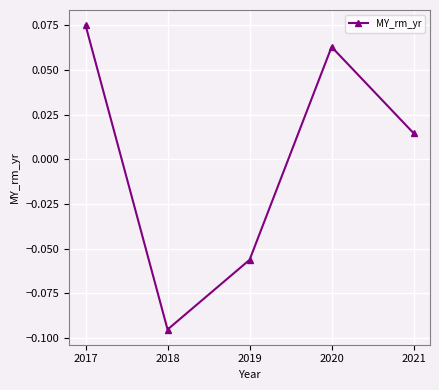

Which has a higher value, 2017 or 2021?

2017